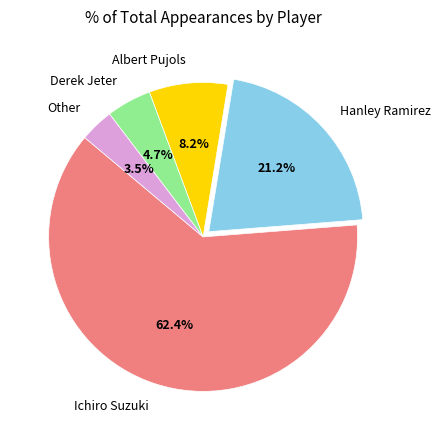

What percentage is NOT represented by Other?

96.5%